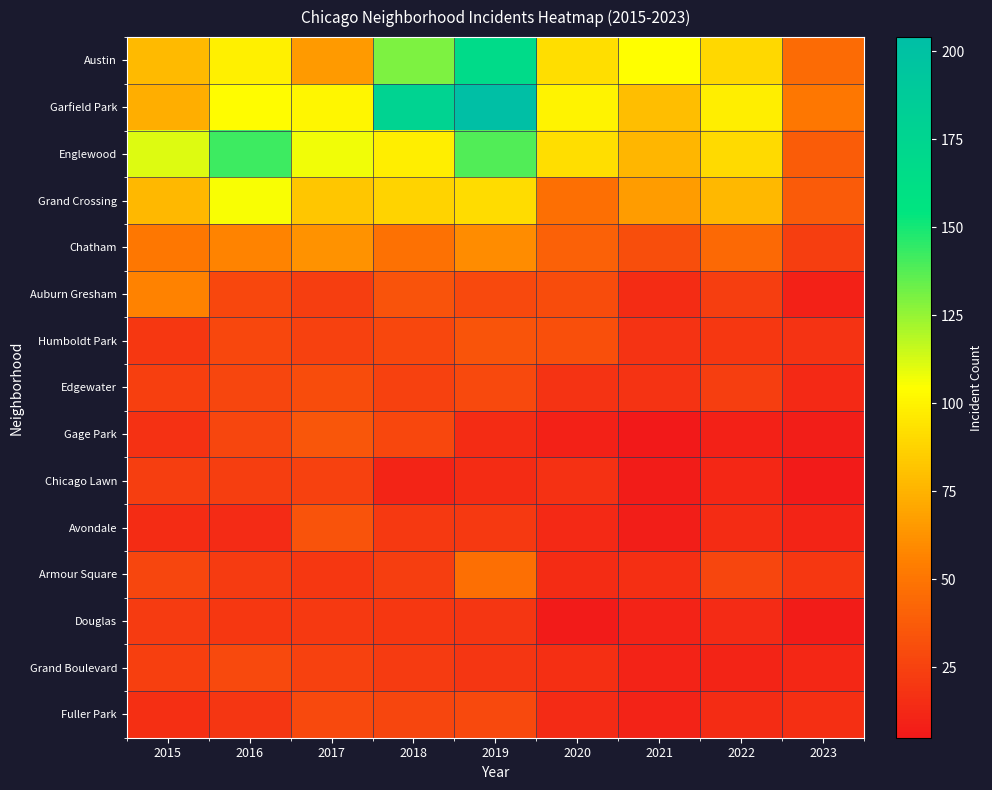

Reading right to left, what are all the values shown in this chart?

Austin: 2023=45	2022=89	2021=104	2020=92	2019=167	2018=130	2017=65	2016=99	2015=78
Garfield Park: 2023=51	2022=98	2021=79	2020=100	2019=204	2018=178	2017=101	2016=103	2015=73
Englewood: 2023=38	2022=90	2021=76	2020=92	2019=138	2018=98	2017=107	2016=142	2015=111
Grand Crossing: 2023=37	2022=77	2021=66	2020=47	2019=91	2018=88	2017=82	2016=106	2015=77
Chatham: 2023=23	2022=44	2021=31	2020=40	2019=60	2018=48	2017=62	2016=57	2015=51
Auburn Gresham: 2023=9	2022=23	2021=15	2020=30	2019=29	2018=33	2017=23	2016=28	2015=56
Humboldt Park: 2023=18	2022=20	2021=18	2020=32	2019=34	2018=28	2017=25	2016=28	2015=20
Edgewater: 2023=13	2022=23	2021=18	2020=18	2019=29	2018=25	2017=30	2016=27	2015=24
Gage Park: 2023=8	2022=9	2021=5	2020=9	2019=15	2018=28	2017=35	2016=27	2015=17
Chicago Lawn: 2023=6	2022=12	2021=7	2020=17	2019=15	2018=11	2017=25	2016=23	2015=23
Avondale: 2023=11	2022=15	2021=8	2020=13	2019=21	2018=21	2017=33	2016=14	2015=15
Armour Square: 2023=20	2022=27	2021=16	2020=15	2019=47	2018=23	2017=20	2016=22	2015=27
Douglas: 2023=7	2022=14	2021=10	2020=6	2019=19	2018=20	2017=21	2016=20	2015=22
Grand Boulevard: 2023=12	2022=11	2021=10	2020=16	2019=19	2018=22	2017=25	2016=29	2015=24
Fuller Park: 2023=16	2022=15	2021=10	2020=14	2019=29	2018=27	2017=29	2016=19	2015=16